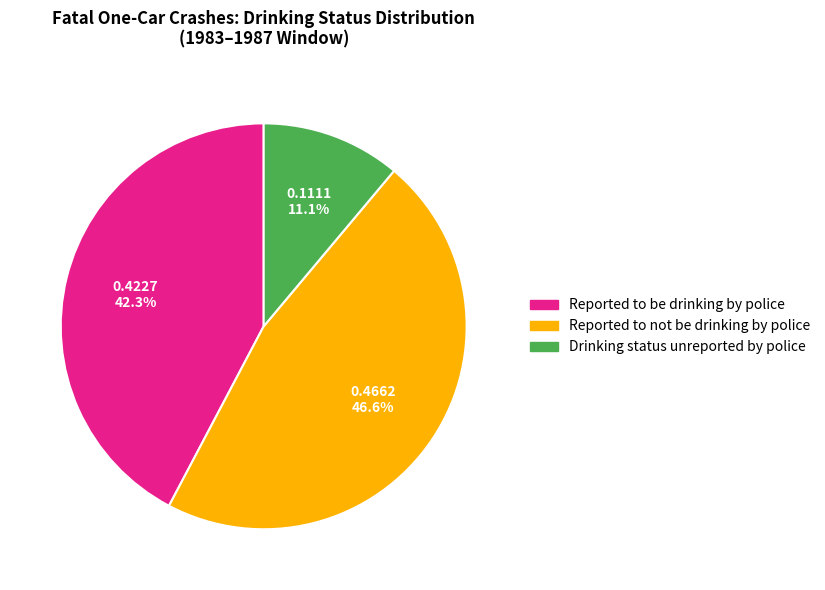

Is there any slice that represents more than half of the pie?

No